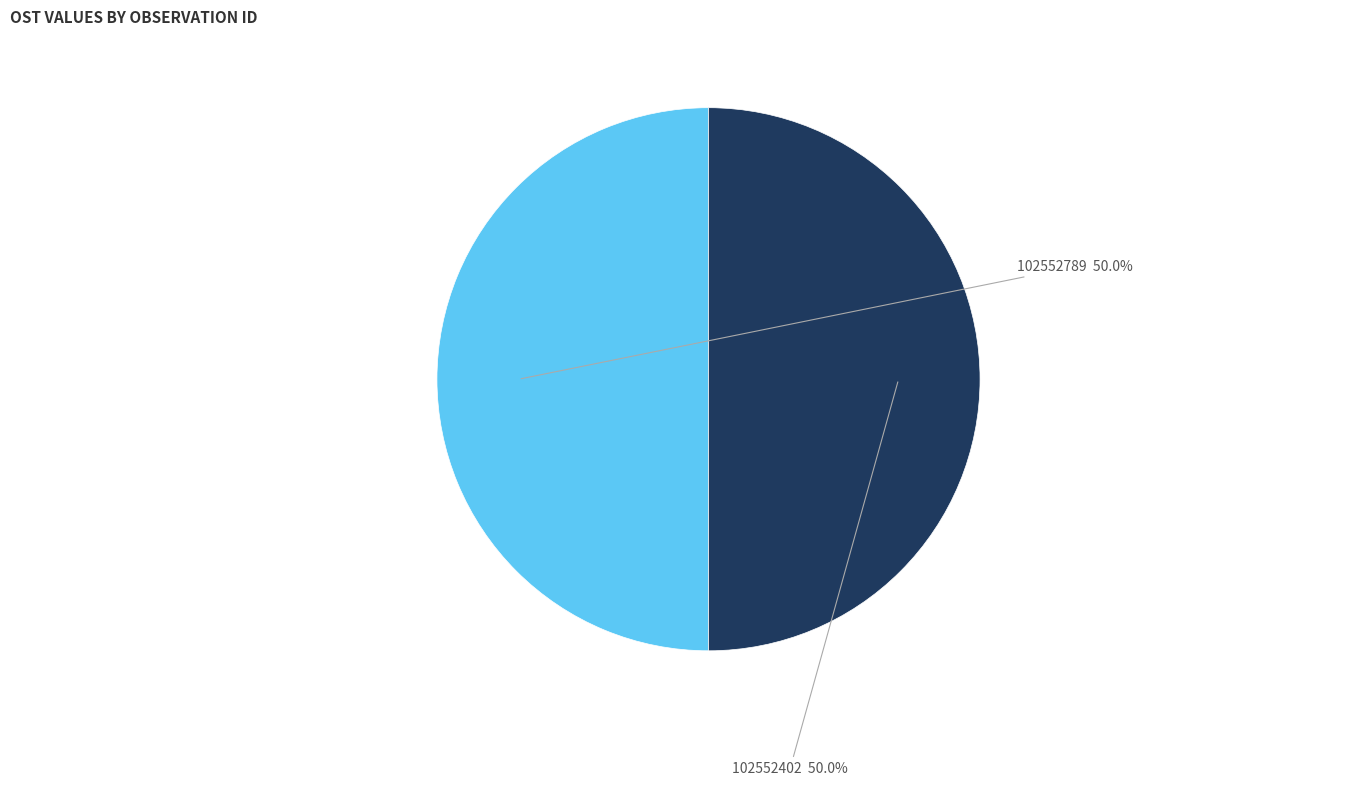

What is the ratio of the value at 102552789 to the value at 102552402?

1.0